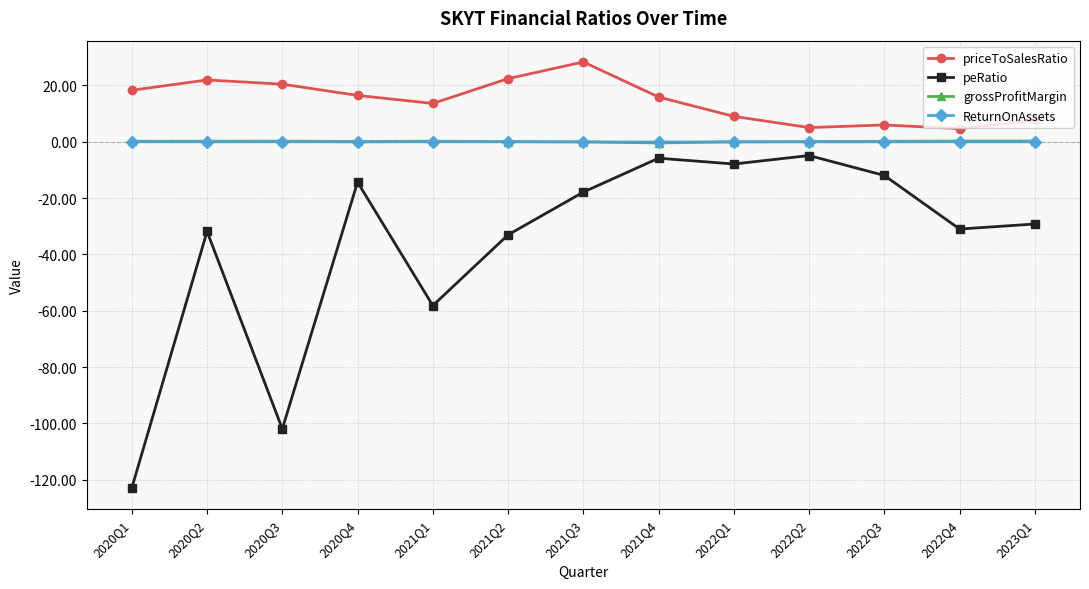

What is the difference between the maximum and second lowest values in the peRatio series?

97.0